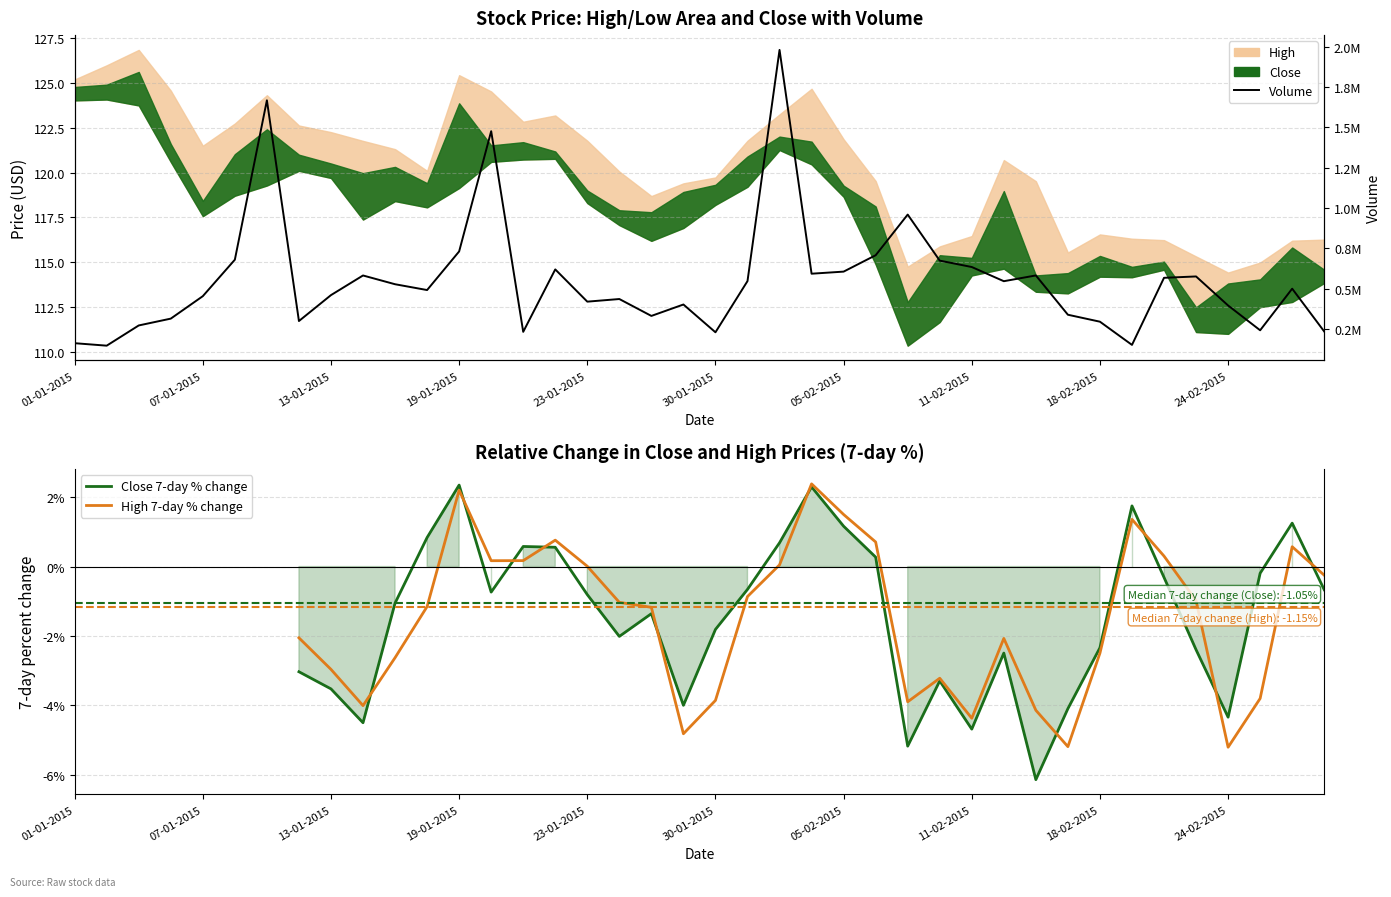

In High 7-day % change, how many points are higher than both neighbors (excluding endpoints)?

7